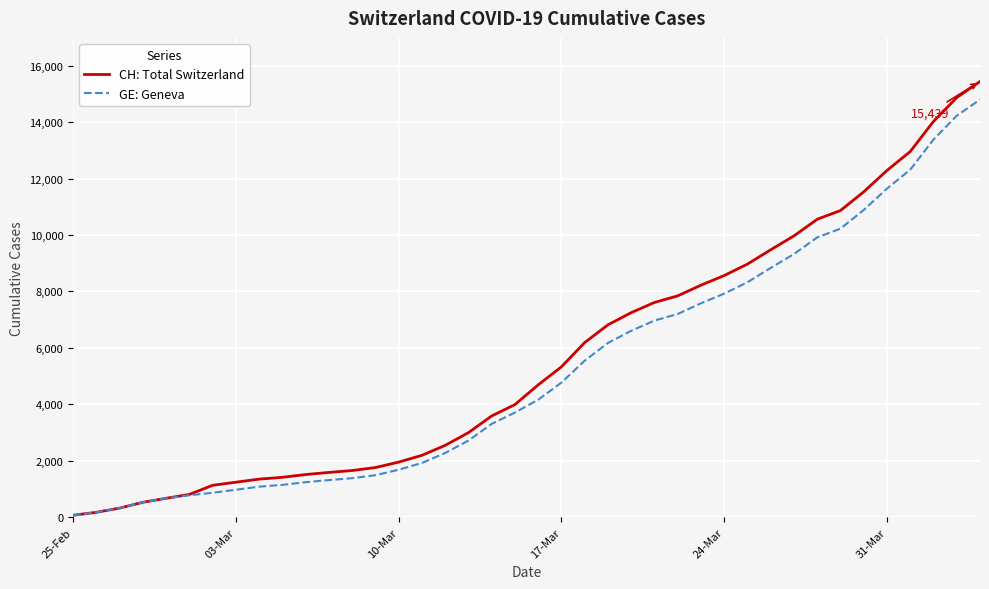

Which series has the widest spread of values?

CH: Total Switzerland